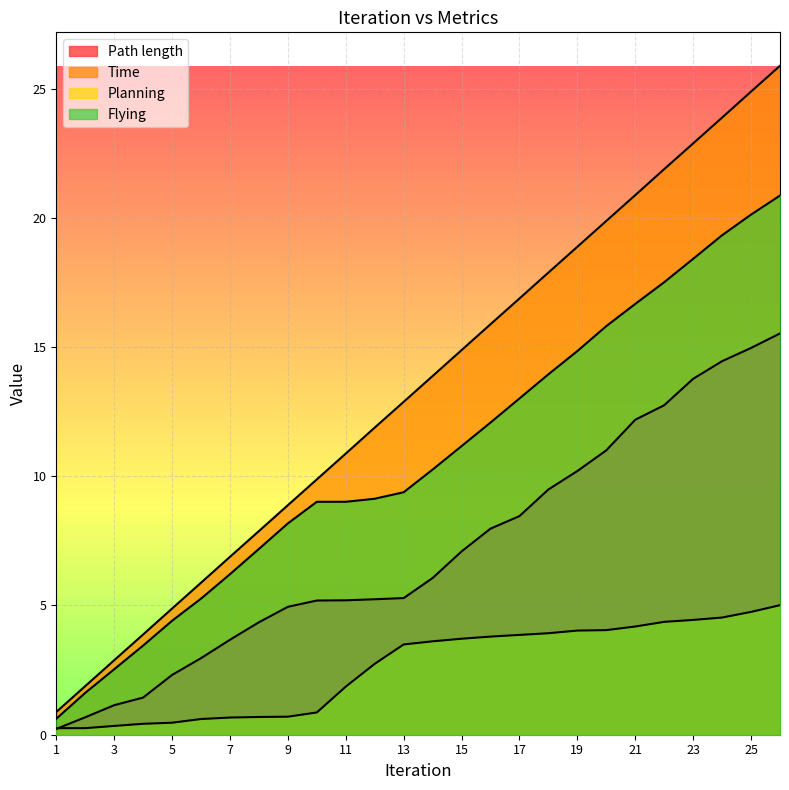

How many values in the Planning series are below 3?

12